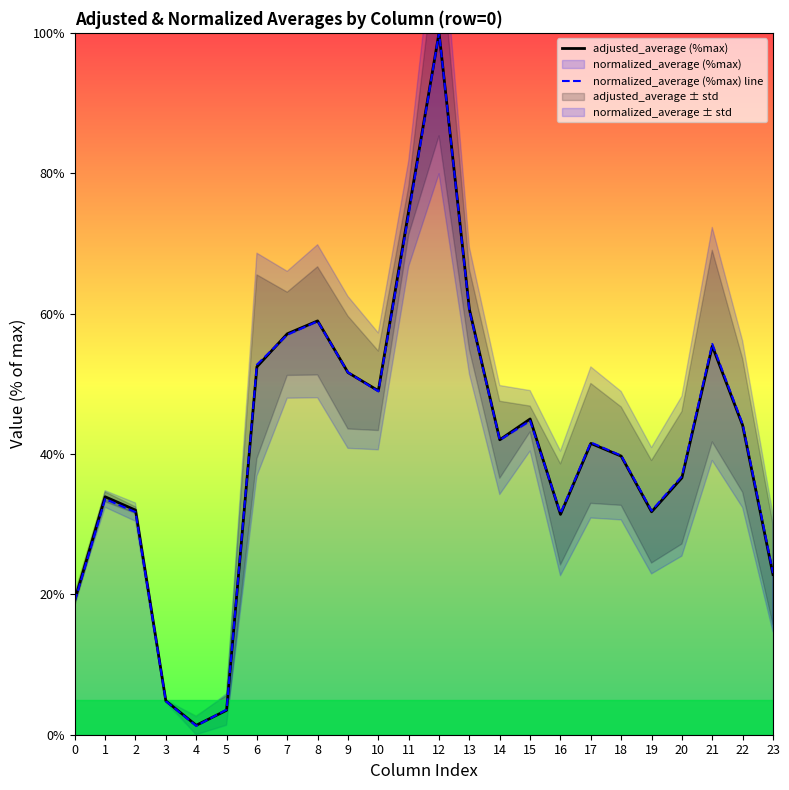

In normalized_average (%max) line, how many points are higher than both neighbors (excluding endpoints)?

6